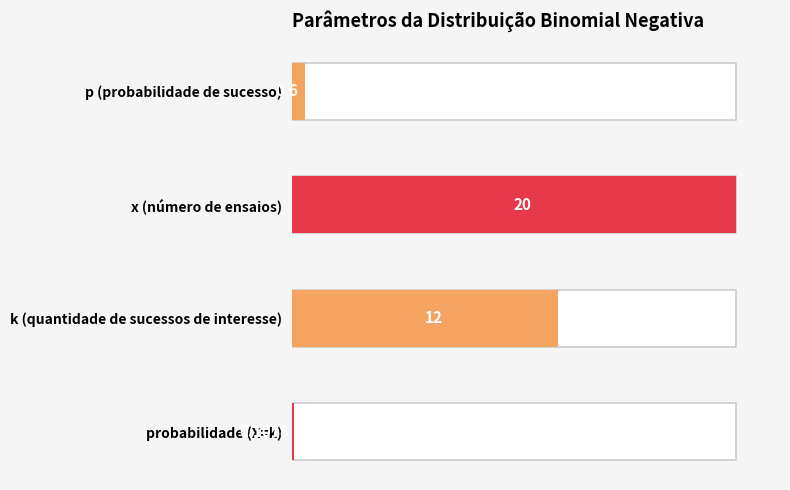

How many bars are there in total?

4